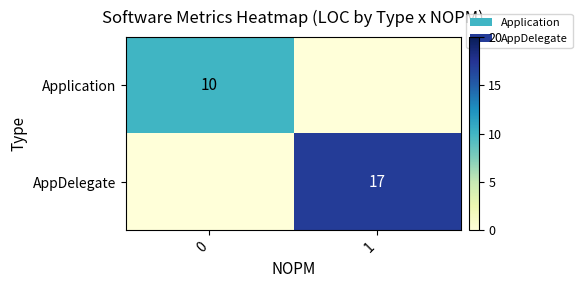

Is it true that Application equals 15 at 0?

False